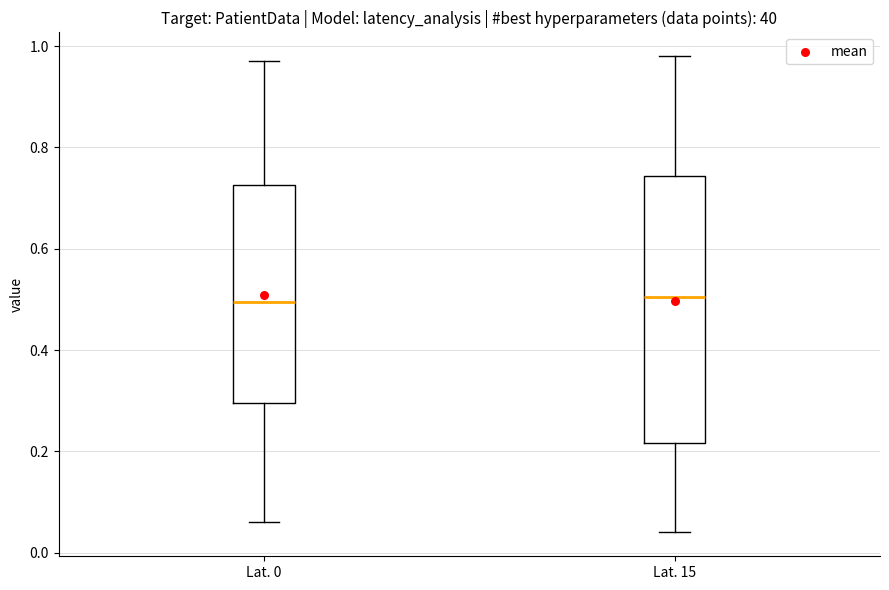

Reading left to right, transcribe this box plot: for each box, give where its median line is, the range the box spans, and where its two whiskers end, as read against the y-axis. The values are not printed on the chart, so give them approximately, as read against the axis.

Lat. 0: median 0.50, box 0.30 to 0.72, whiskers 0.06 to 0.98
Lat. 15: median 0.50, box 0.22 to 0.74, whiskers 0.04 to 0.98